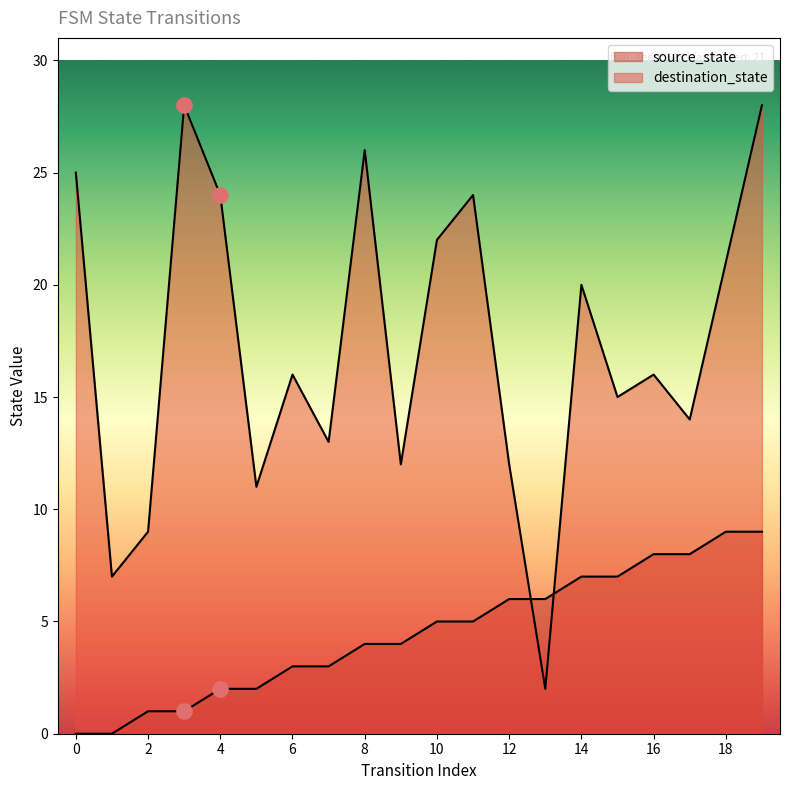

Which series has the largest total across all categories?

destination_state